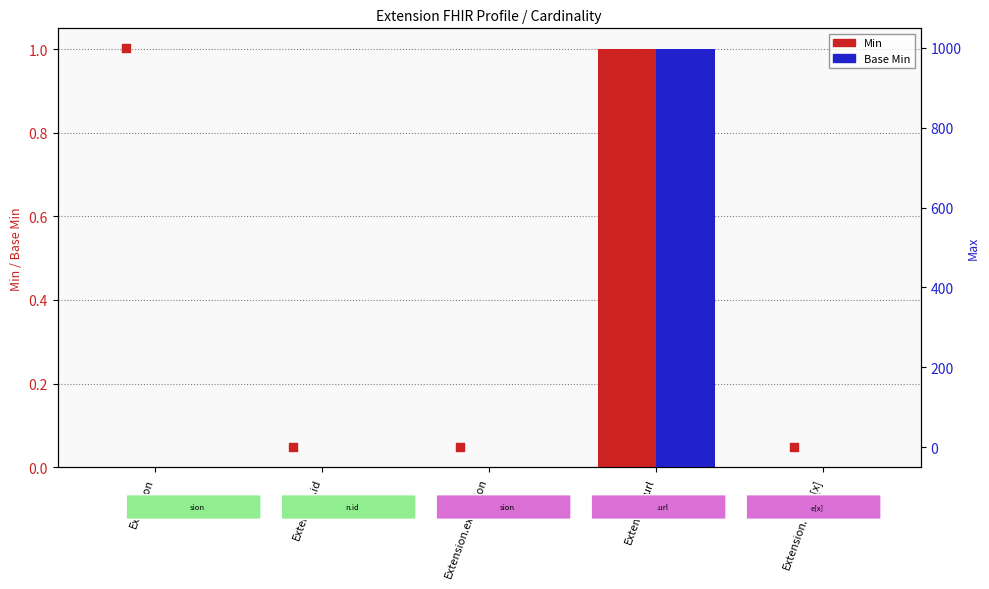

Is the value of Max at Extension.id greater than the value of Min at Extension.url?

No